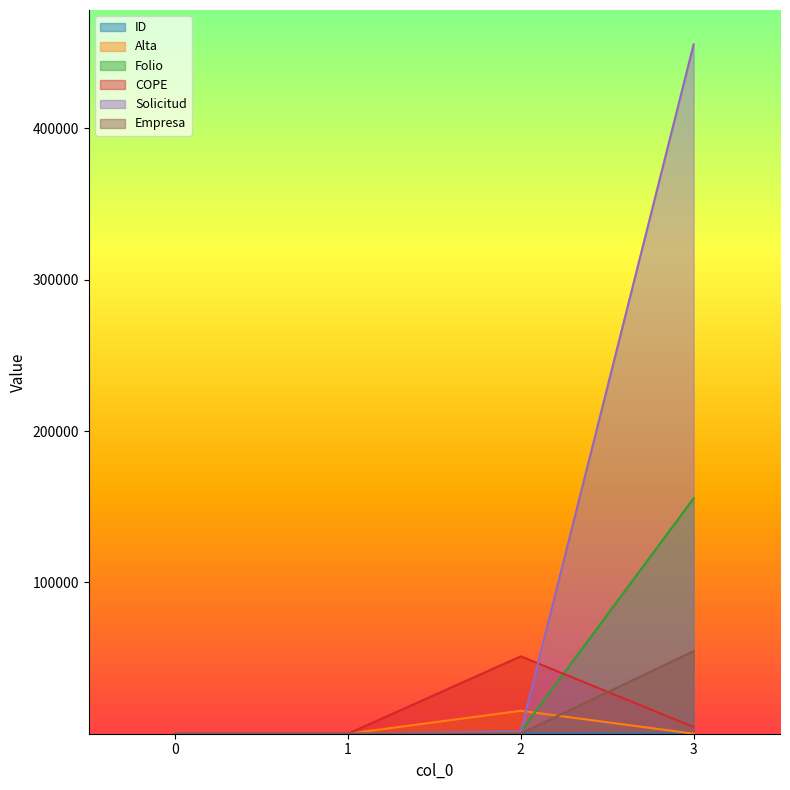

True or false: Empresa has more than 0 points higher than both neighbors.

False